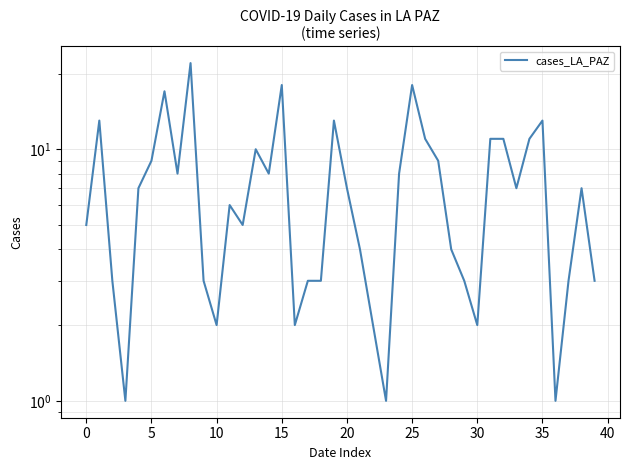

What is the minimum value shown in the chart?

1